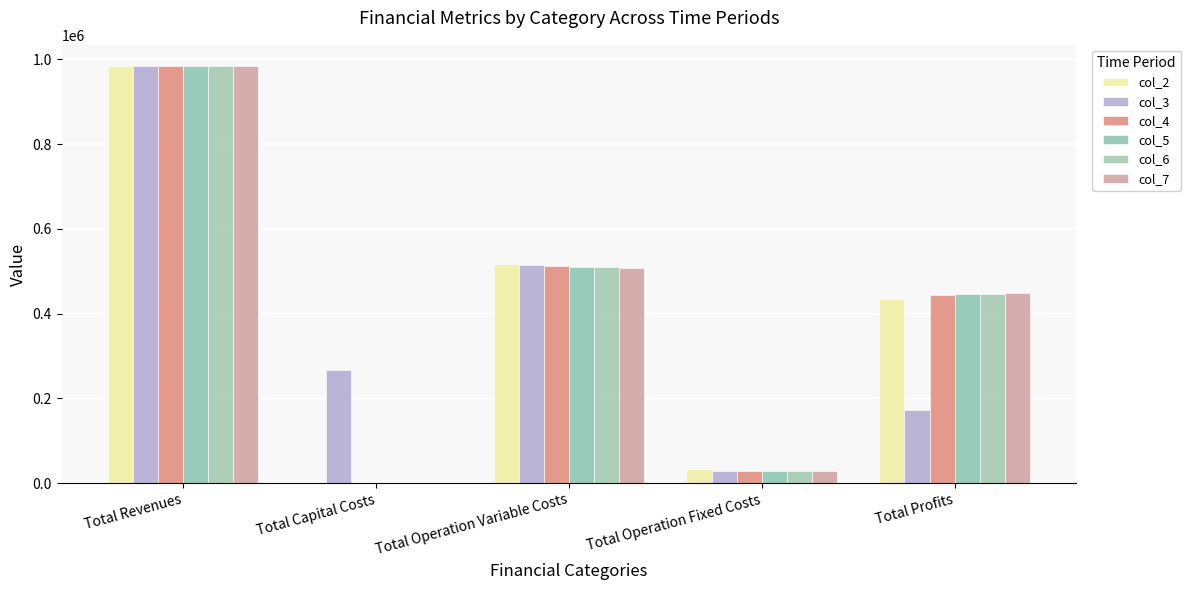

Rank the series by their maximum value, from highest to lowest.

col_2, col_7, col_3, col_5, col_6, col_4